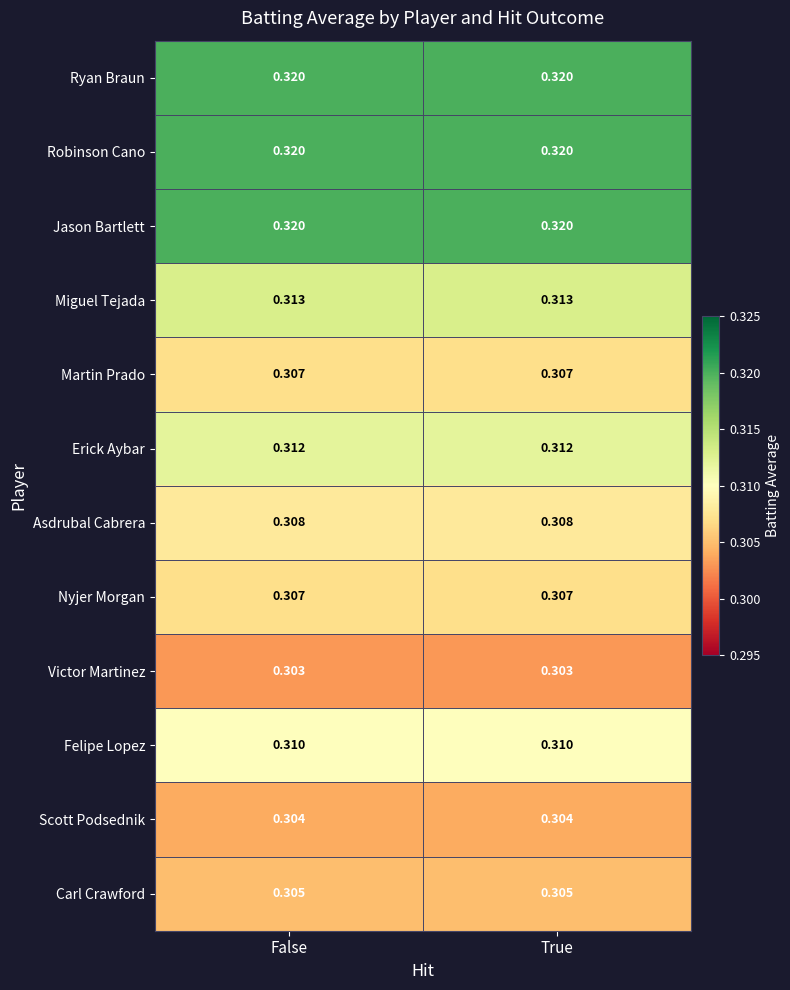

At which category is the sum across all series the highest?

False